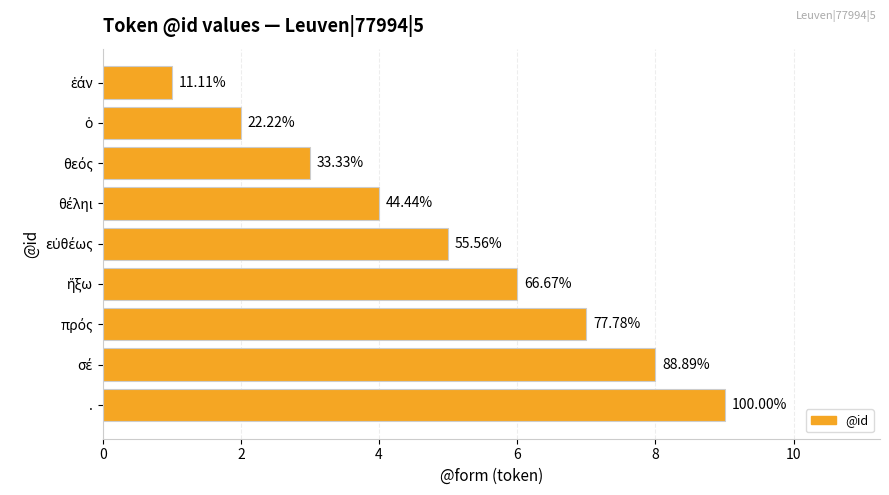

Are the bars horizontal?

Yes